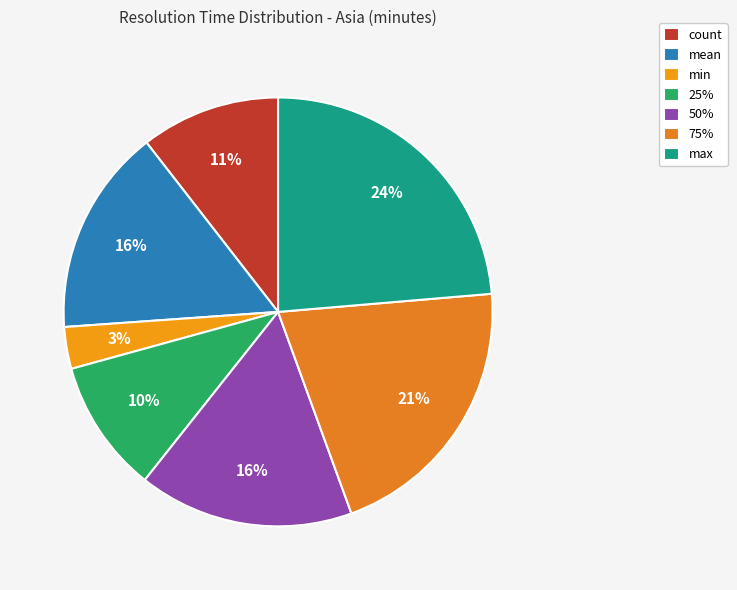

How much of the chart is everything except mean?

84.4%